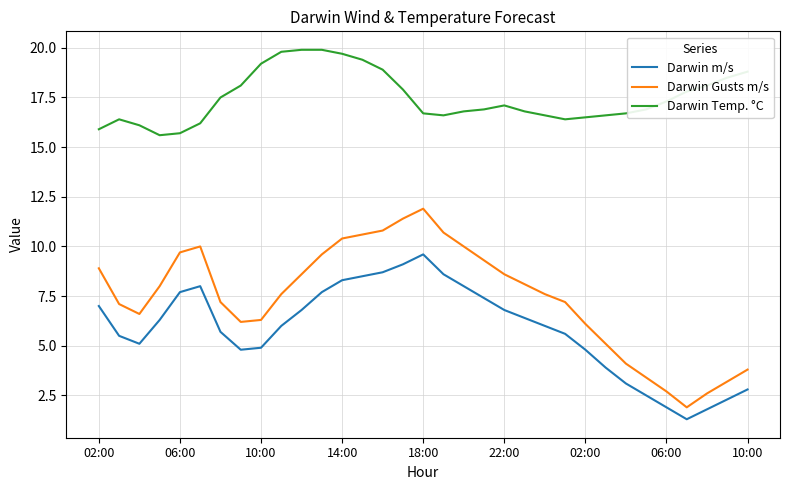

Which series has the largest total across all categories?

Darwin Temp. °C